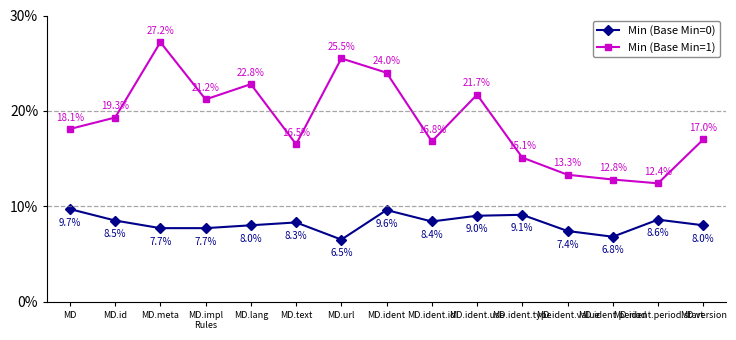

Which category has the lowest value across all series?

MD.url